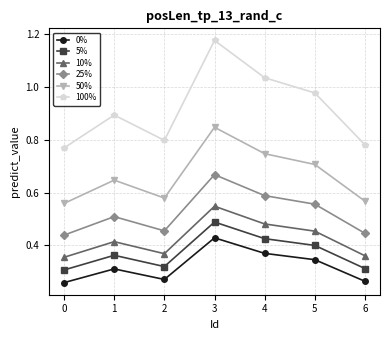

List the series in order of their peak value, lowest first.

0%, 5%, 10%, 25%, 50%, 100%